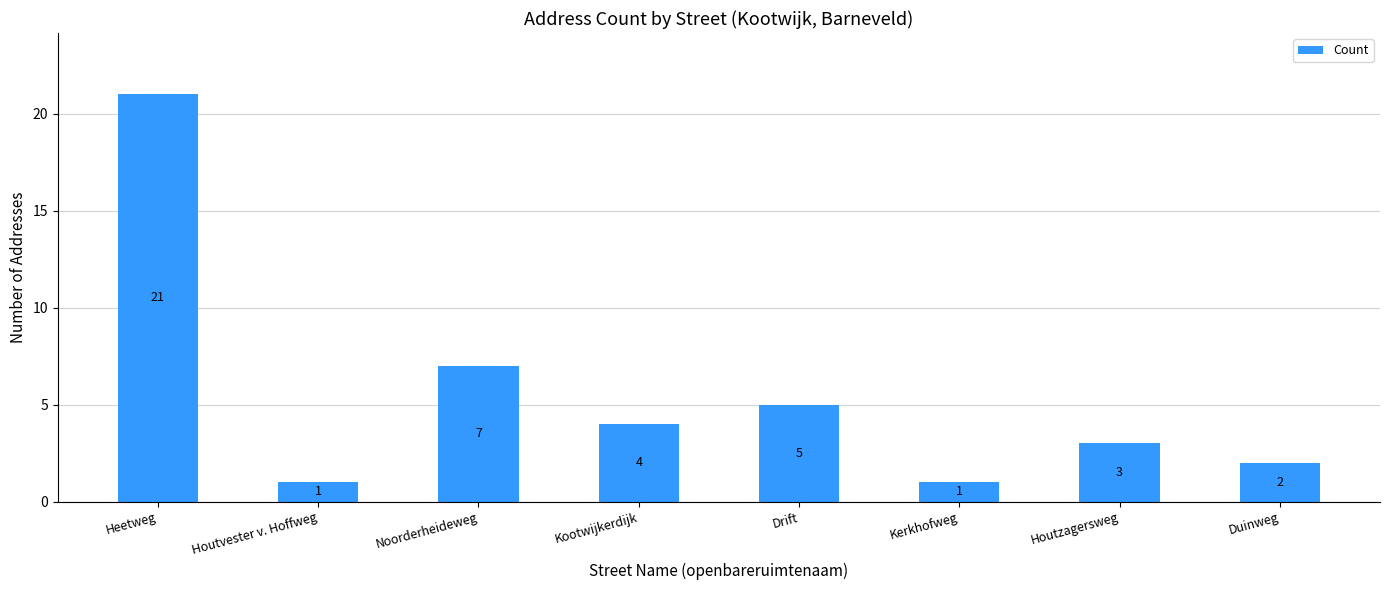

True or false: the data shows 1 at Houtvester v. Hoffweg.

True